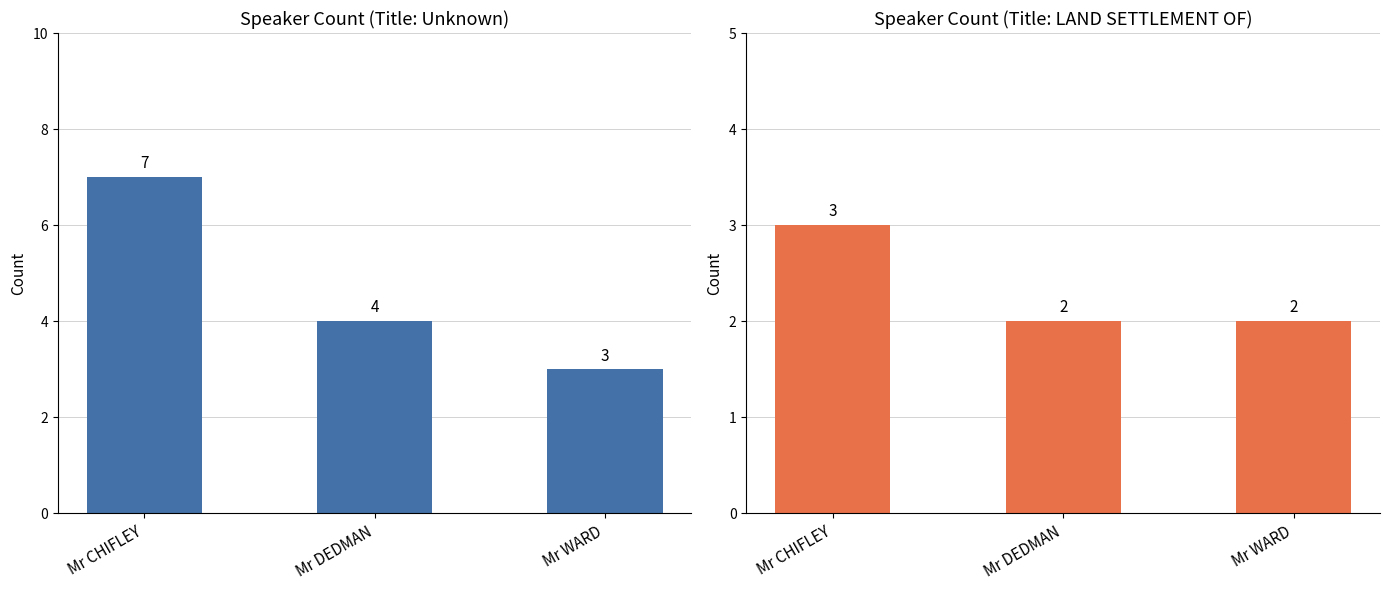

What value does the Unknown series have at Mr CHIFLEY?

7